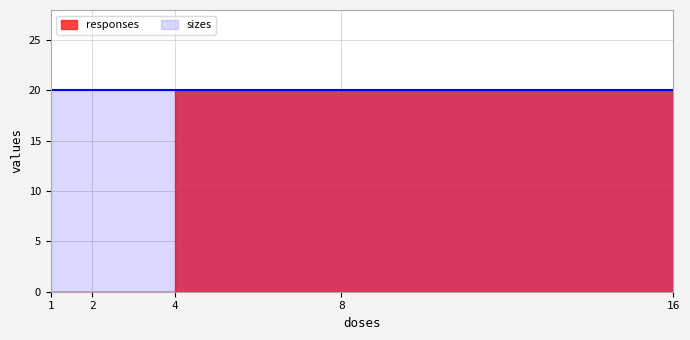

Between 4 and 8, which is larger?

8